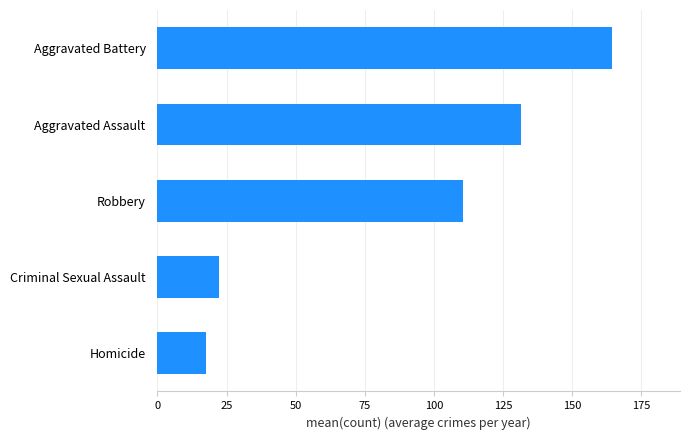

What is the difference between the maximum and minimum values?

146.7